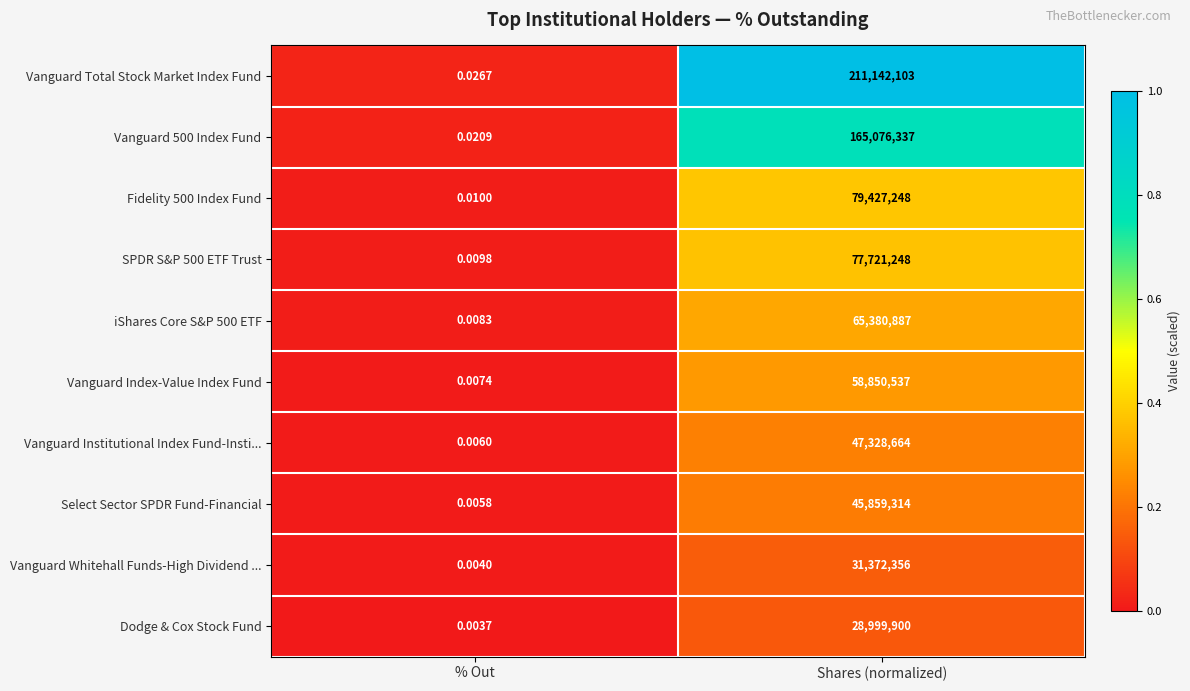

At which label does Fidelity 500 Index Fund reach its minimum?

% Out